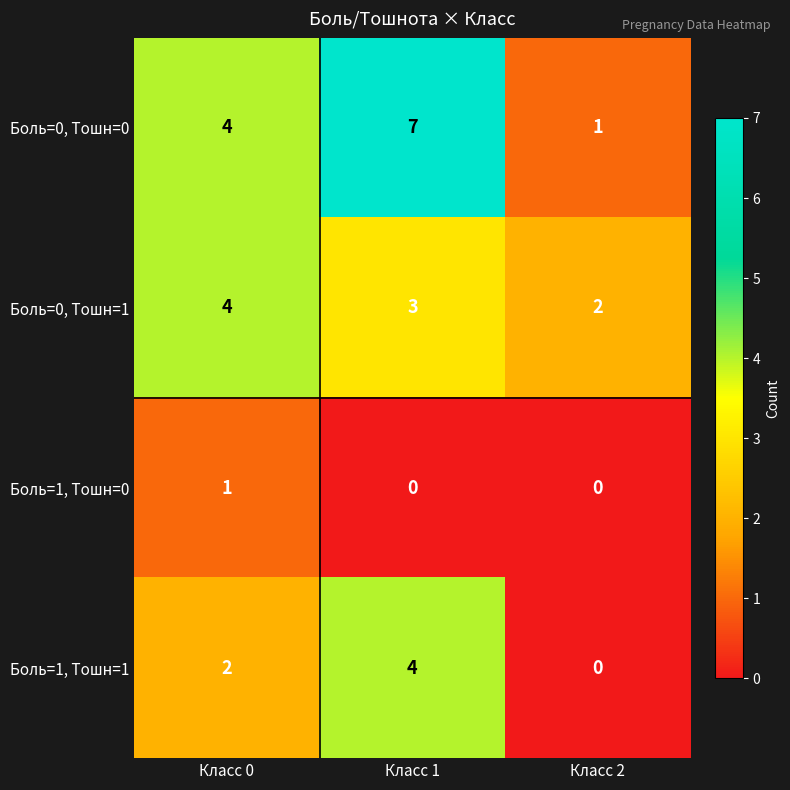

Where is Боль=0, Тошн=0 nearest to the value 4?

Класс 0